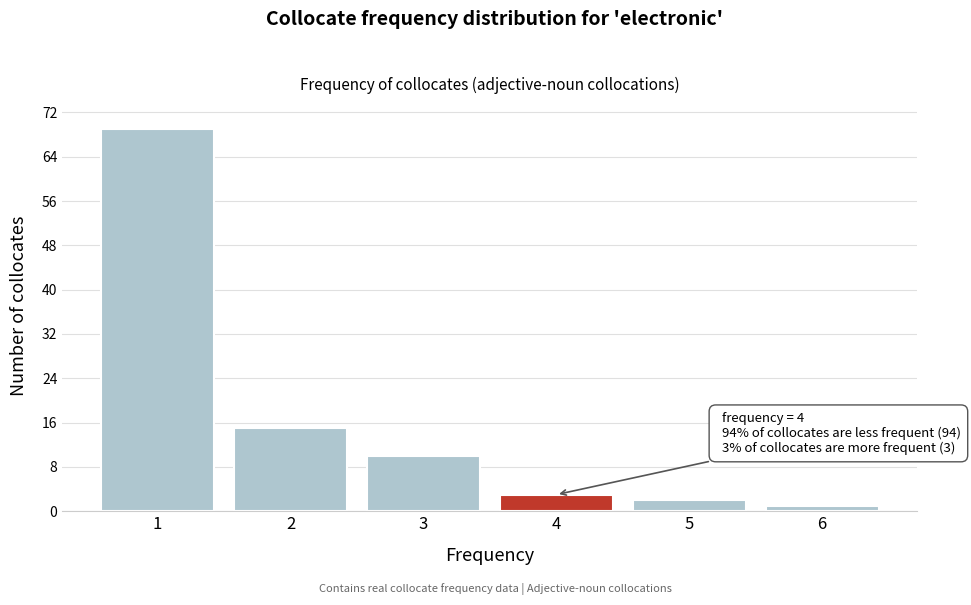

Reading left to right, list all the values displayed in this chart.

1=69	2=15	3=10	4=3	5=2	6=1